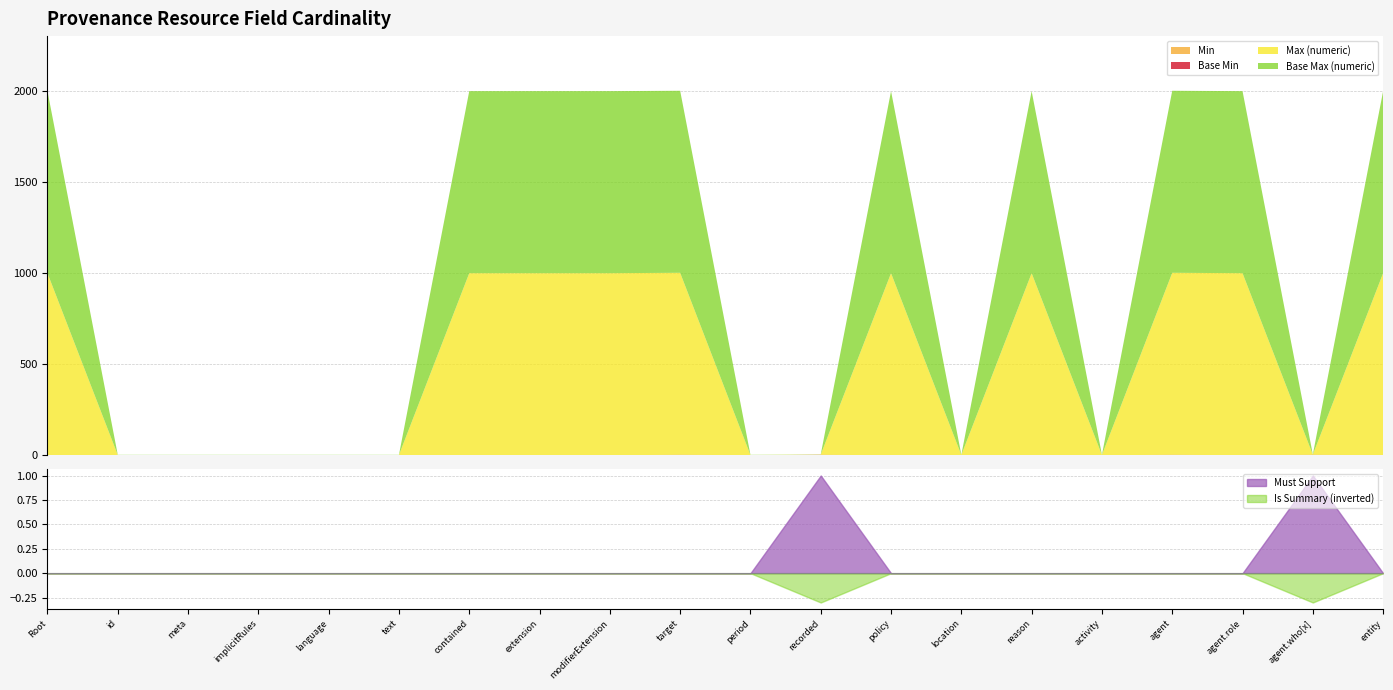

How many data points does each series have?

20